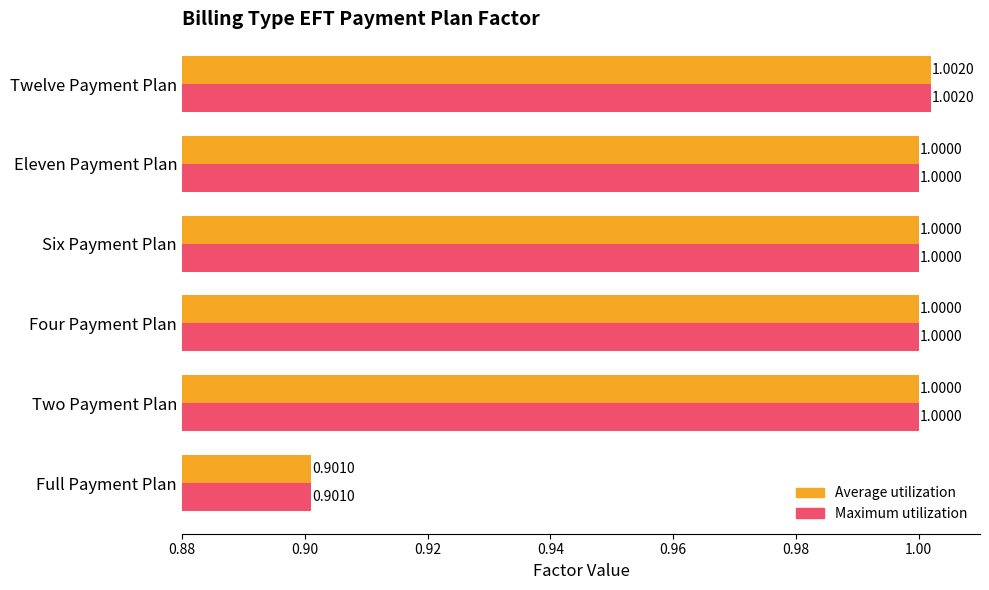

Which category has the highest value in the Maximum utilization series?

Twelve Payment Plan